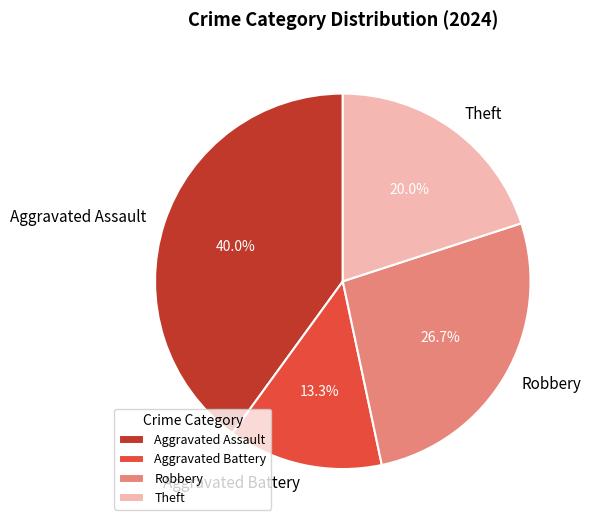

What percentage is the Theft slice, to the nearest percent?

20%